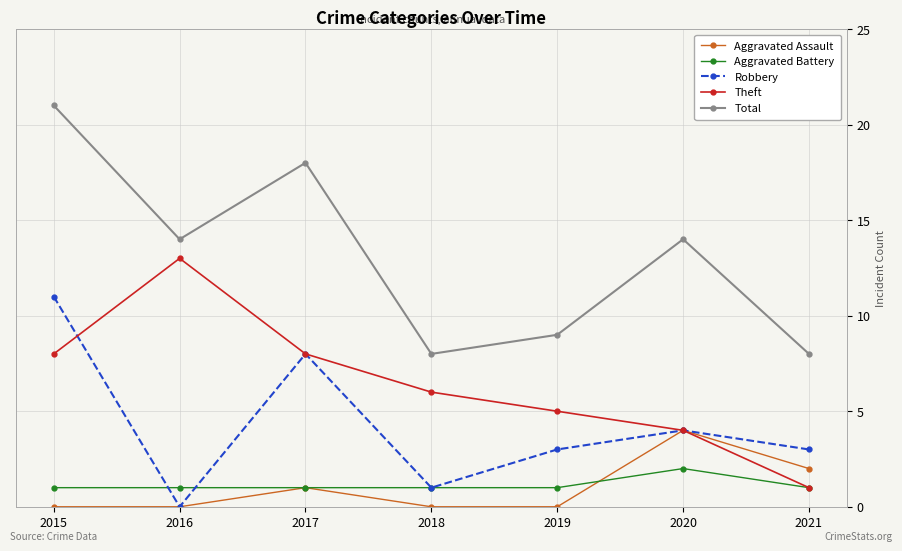

How many distinct data groups are displayed?

5